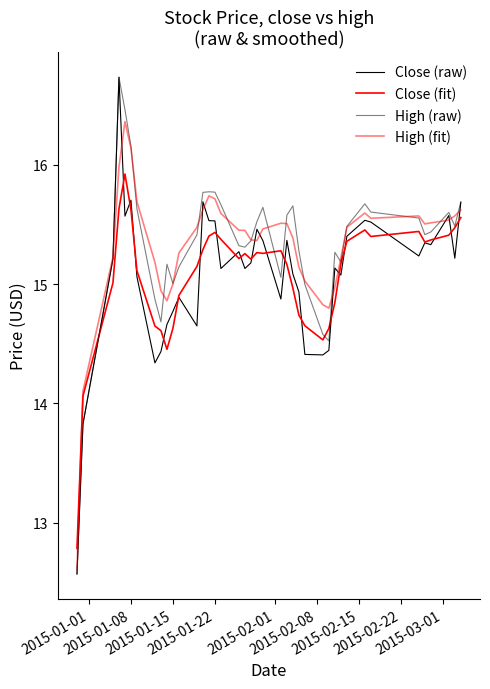

Is this an area chart (filled region under the line)?

No